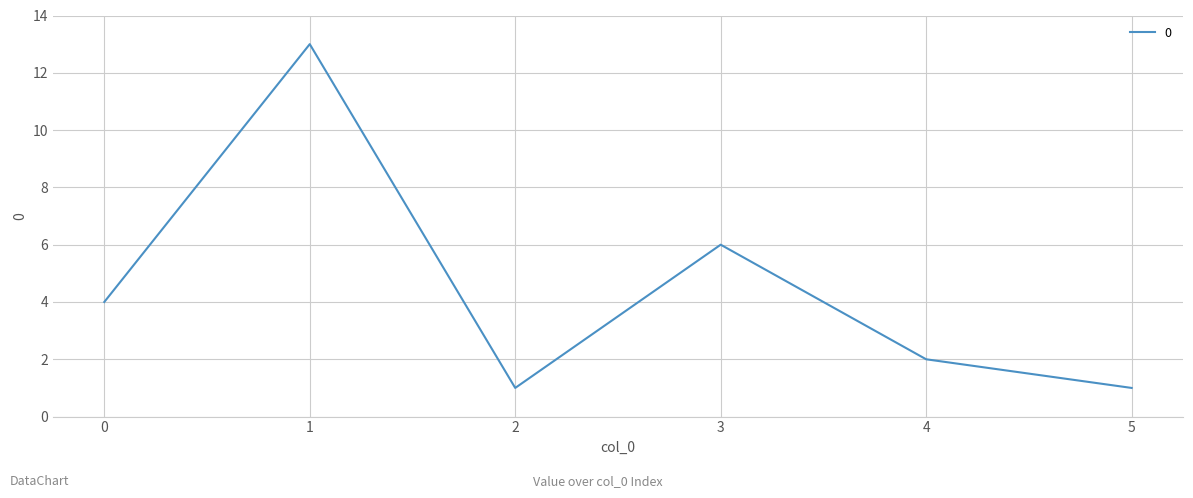

What is the maximum value shown in the chart?

13